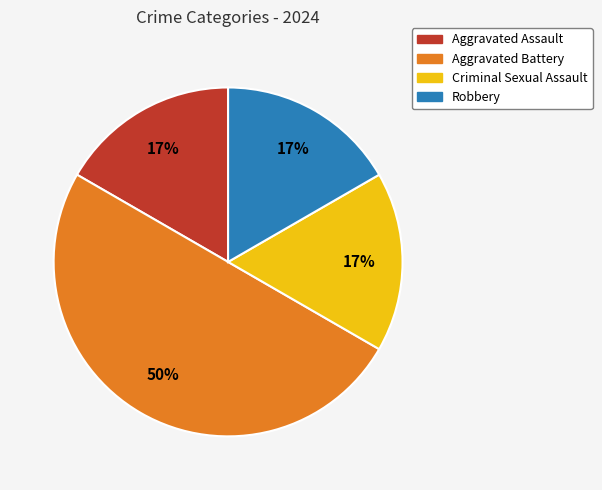

Which category has the biggest portion of the pie?

Aggravated Battery